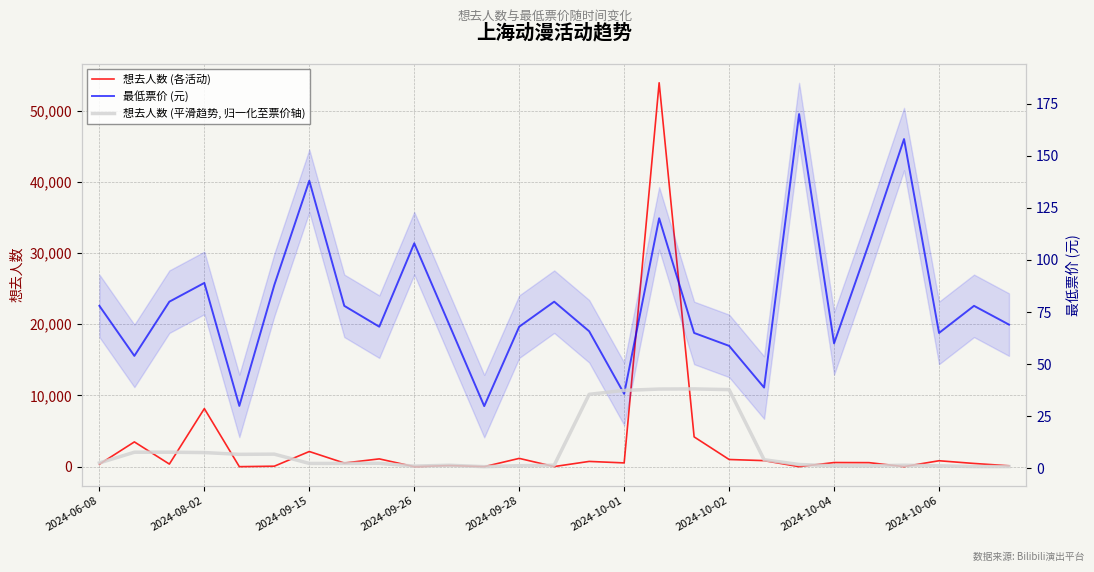

Read the 最低票价 (元) value at 14.

65.8